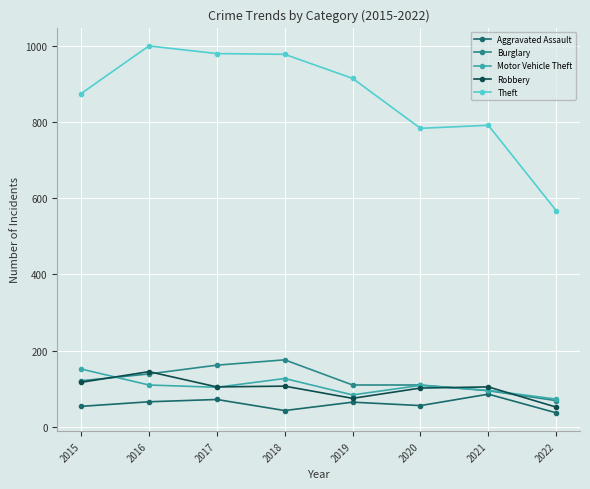

What is the minimum value for Burglary?

69